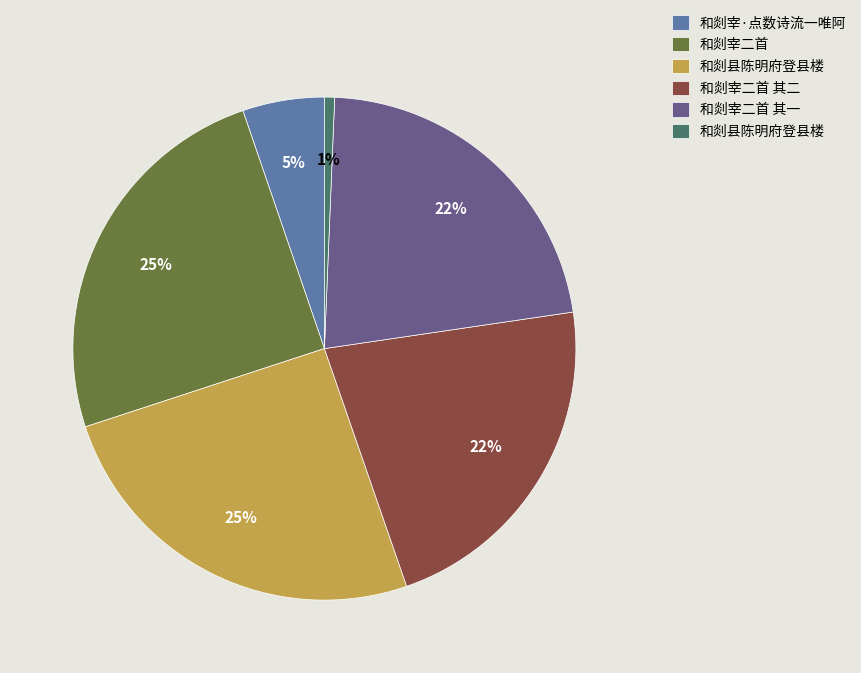

To the nearest percent, what is the average slice percentage?

17%